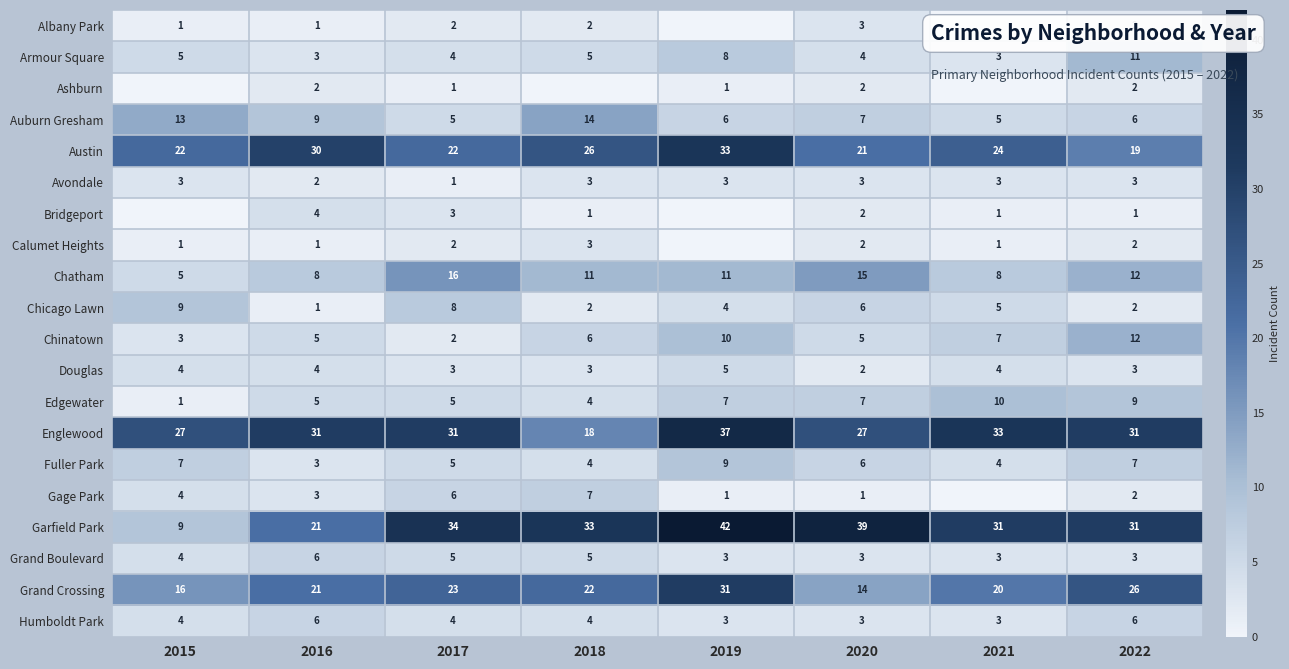

What is the spread (max minus min) of values at 2016?

30